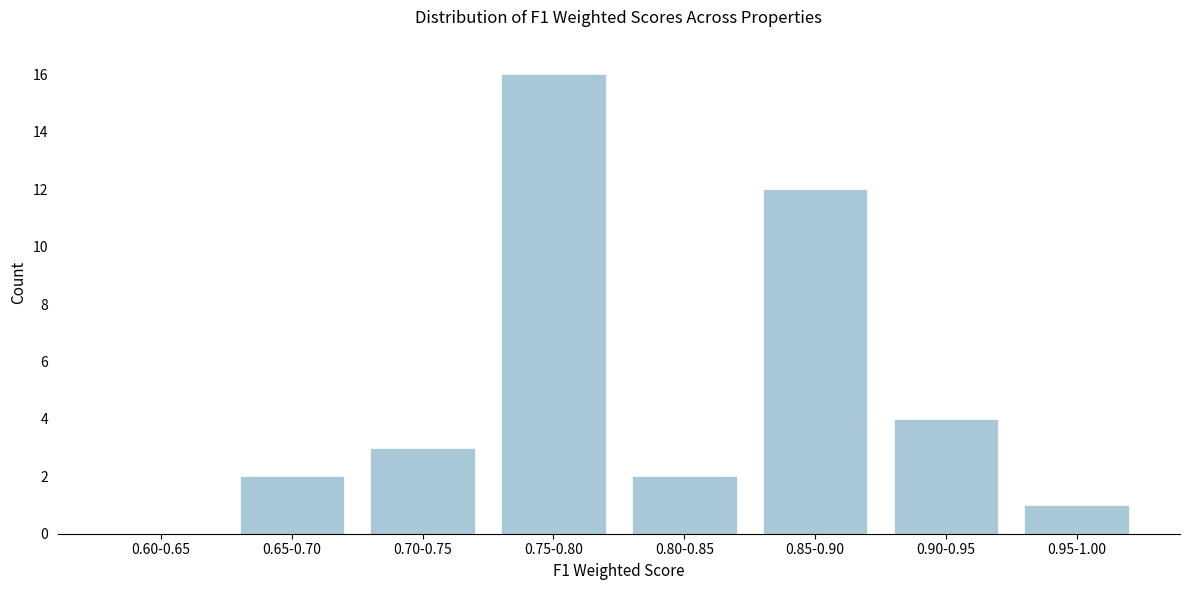

Reading right to left, what are all the values shown in this chart?

0.95-1.00=1	0.90-0.95=4	0.85-0.90=12	0.80-0.85=2	0.75-0.80=16	0.70-0.75=3	0.65-0.70=2	0.60-0.65=0